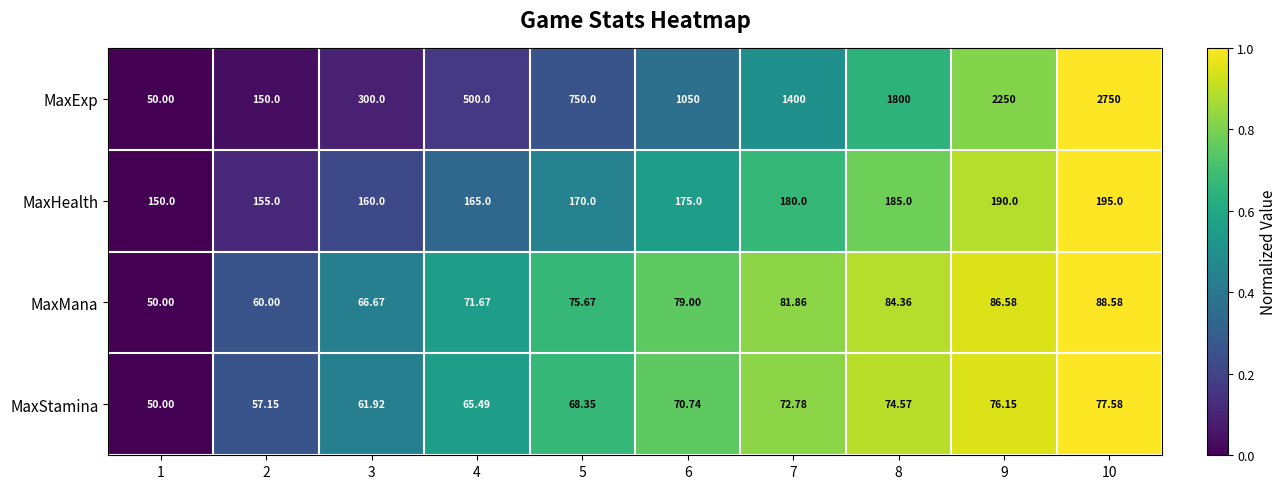

Between 1 and 2, which series saw the biggest shift?

MaxExp